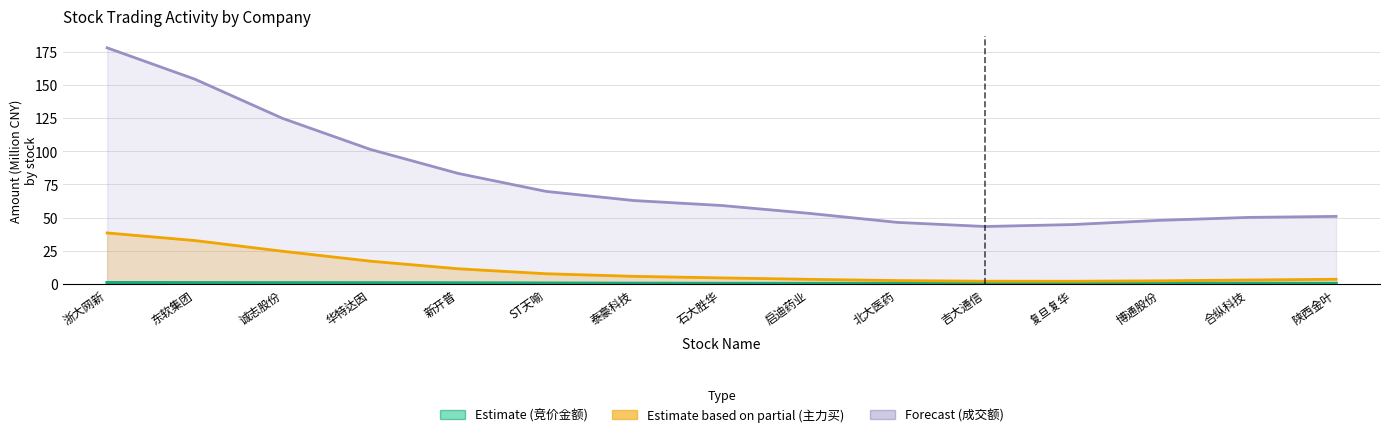

Where does the Forecast (成交额) series first go above 59?

浙大网新